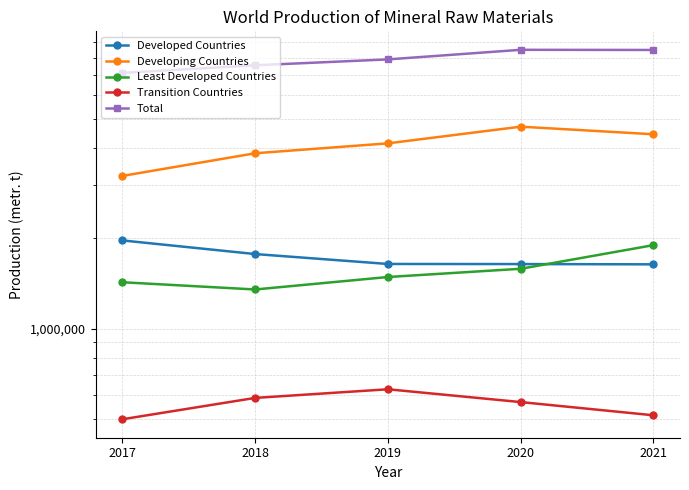

Reading left to right, transcribe all the data shown in this chart.

Developed Countries: 1967200	1771620	1641745	1640580	1637130
Developing Countries: 3228254	3841908	4145824	4712219	4445251
Least Developed Countries: 1426700	1349640	1485310	1582270	1897310
Transition Countries: 498200	586950	627150	568430	513600
Total: 7120354	7550118	7900029	8503499	8493291